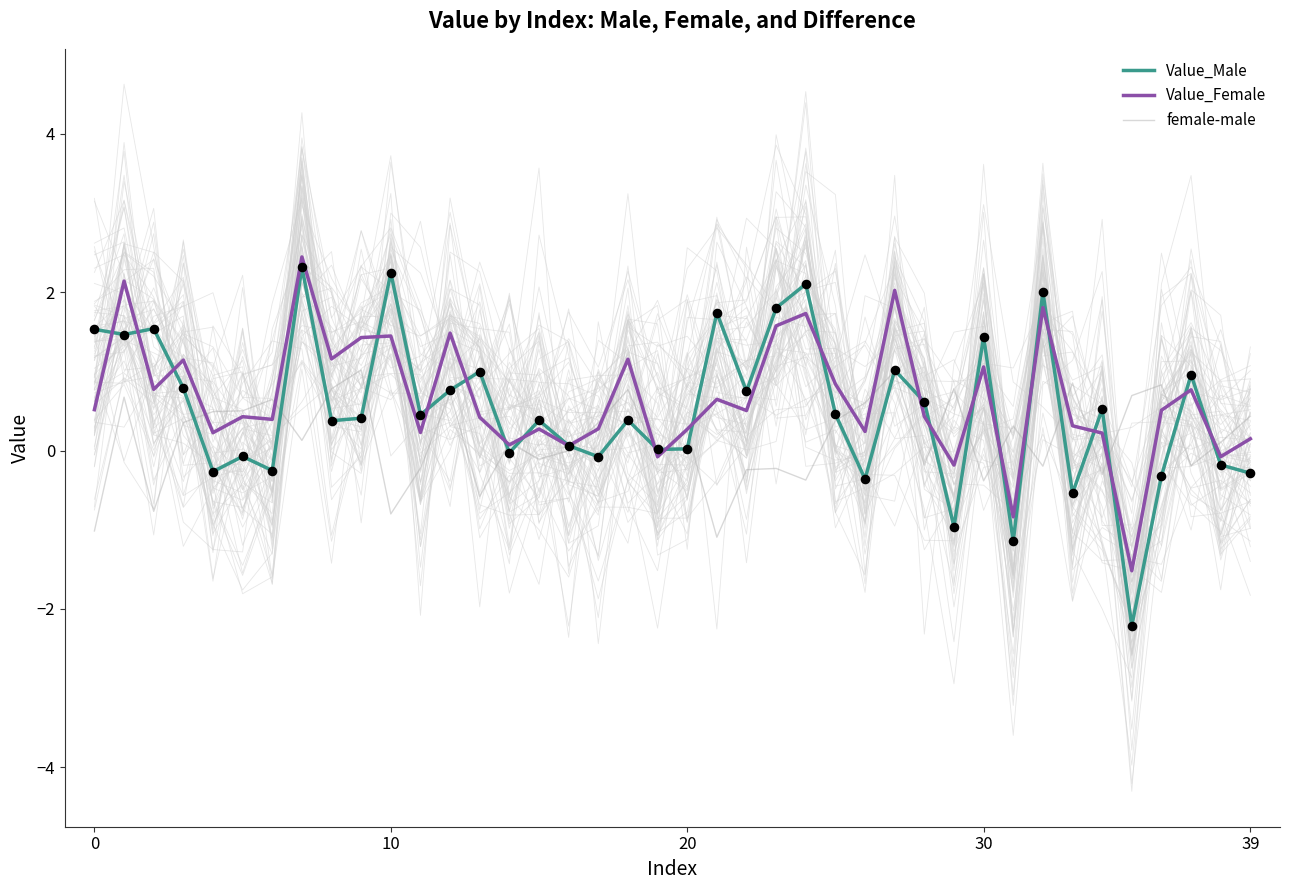

Which series reaches the minimum Y coordinate?

Value_Male